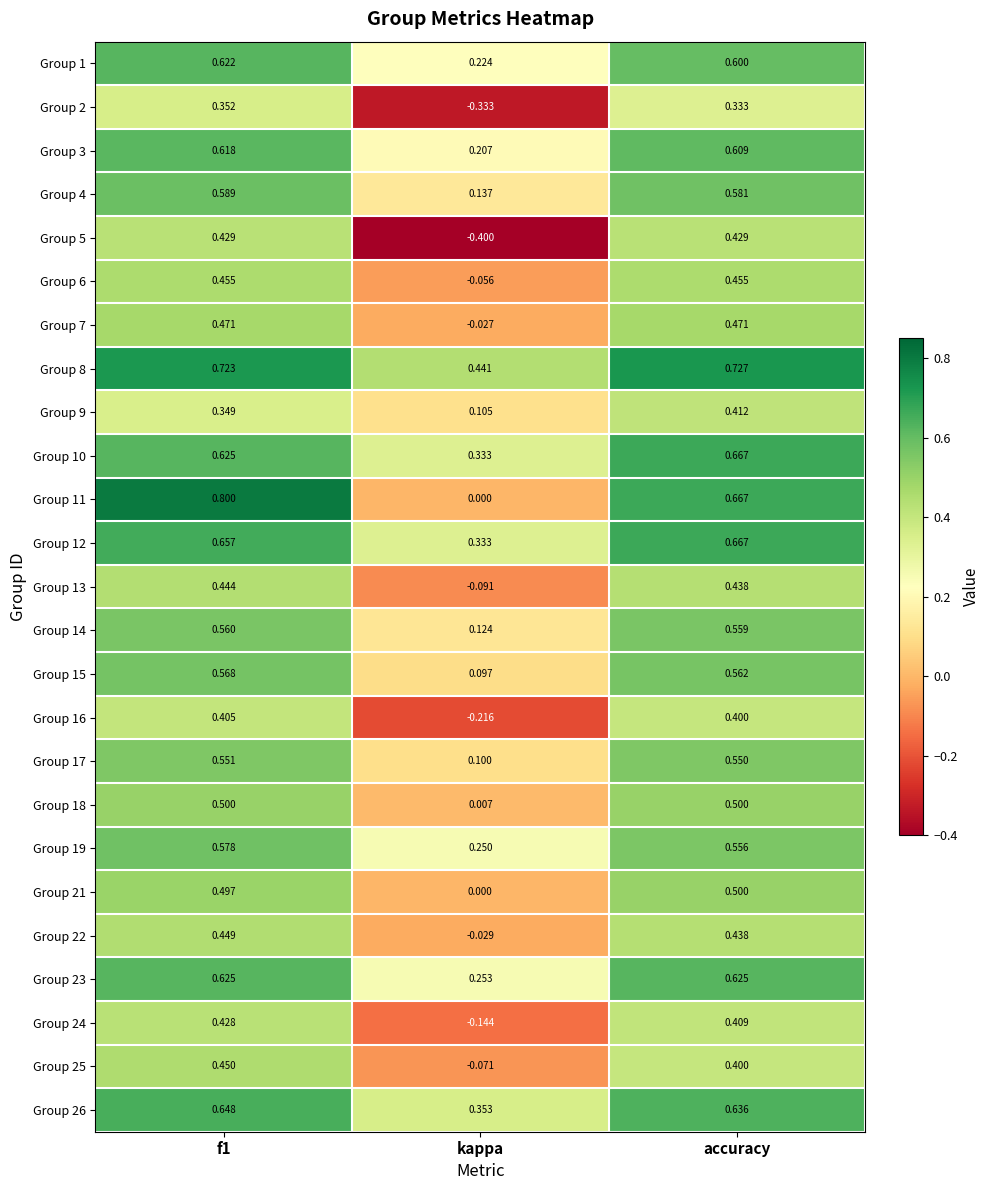

Is the value of Group 14 at f1 greater than the value of Group 9 at f1?

Yes